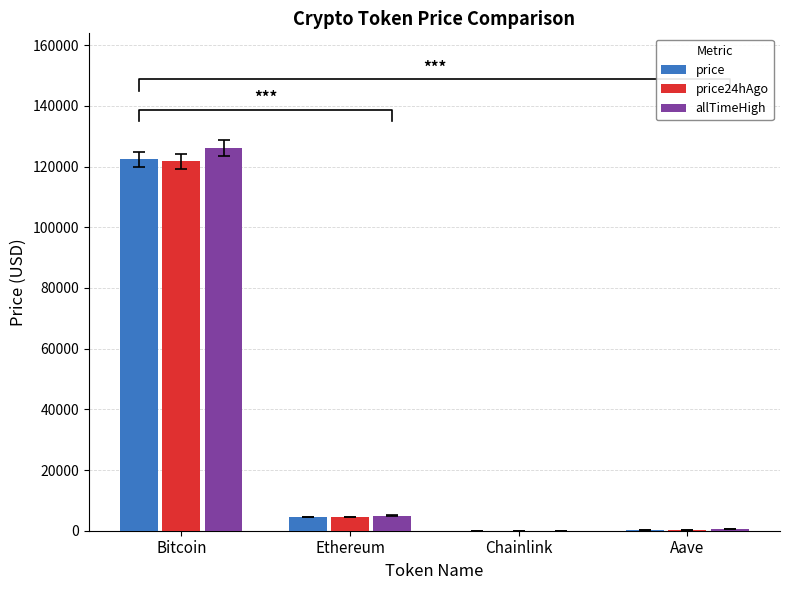

Rank the series by their maximum value, from lowest to highest.

price24hAgo, price, allTimeHigh